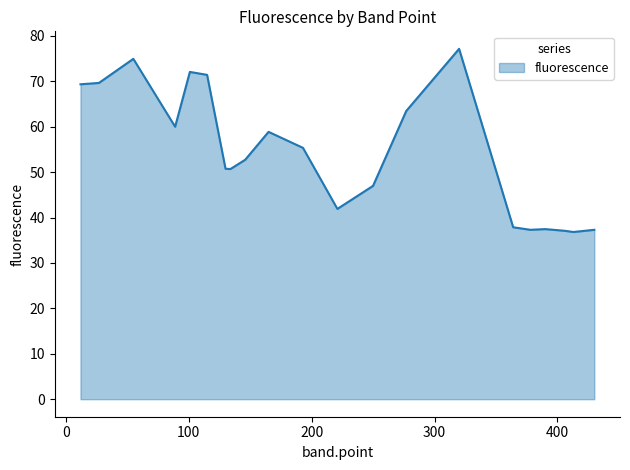

What is the maximum value shown in the chart?

77.1